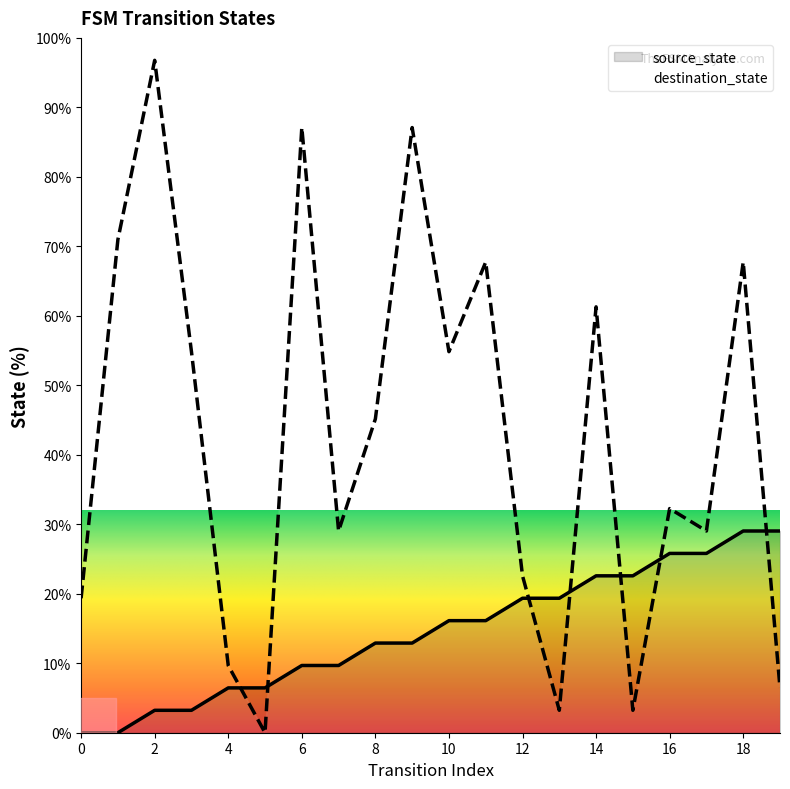

What is the sum of all source_state values?

290.3